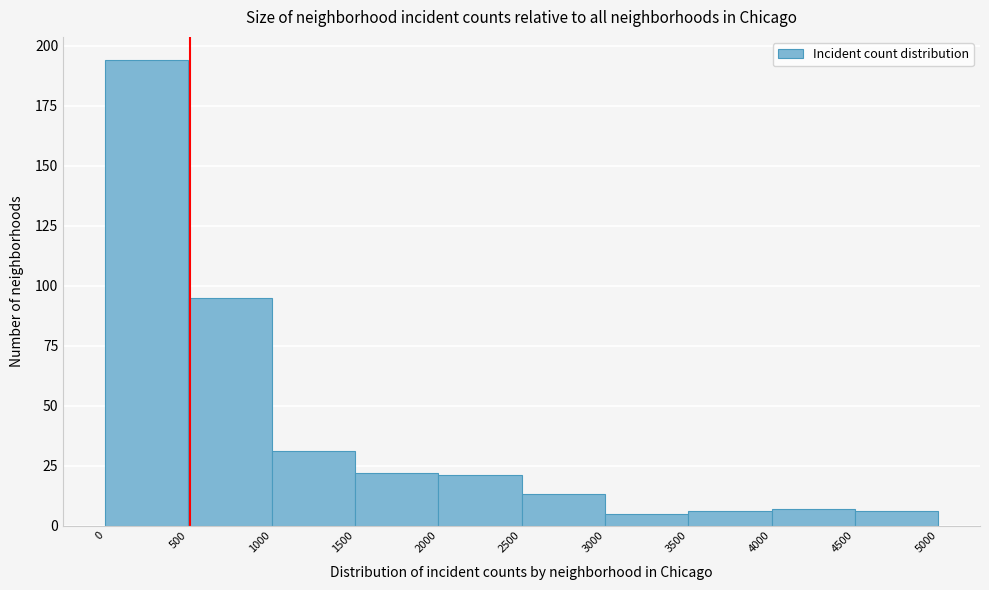

Reading left to right, list every bar in this chart as the range it spans on the x-axis followed by its height. The values are not printed on the chart, so give them approximately, as read against the axis.

0 to 500: 195
500 to 1000: 95
1000 to 1500: 30
1500 to 2000: 20
2000 to 2500: 20
2500 to 3000: 15
3000 to 3500: 5
3500 to 4000: 5
4000 to 4500: 5
4500 to 5000: 5